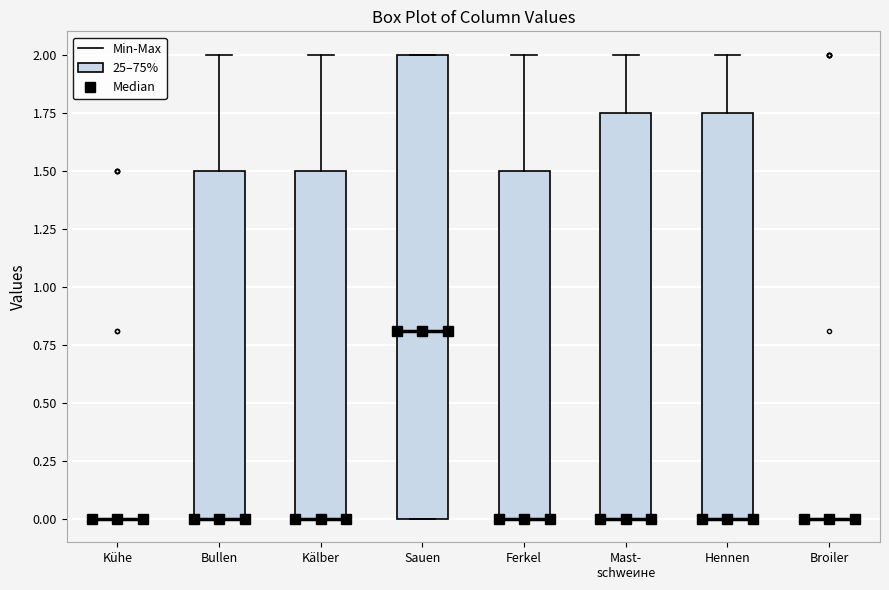

Reading left to right, read every box against the y-axis: the position of its median line, the range the box covers, and the ends of its whiskers. The values are not printed on the chart, so give them approximately, as read against the axis.

Kühe: box collapsed to a line at 0.00, whiskers 0.00 to 0.00
Bullen: median 0.00 (drawn on the box's lower edge), box 0.00 to 1.50, whiskers 0.00 to 2.00
Kälber: median 0.00 (drawn on the box's lower edge), box 0.00 to 1.50, whiskers 0.00 to 2.00
Sauen: median 0.80, box 0.00 to 2.00, whiskers 0.00 to 2.00
Ferkel: median 0.00 (drawn on the box's lower edge), box 0.00 to 1.50, whiskers 0.00 to 2.00
Mast- schweине: median 0.00 (drawn on the box's lower edge), box 0.00 to 1.75, whiskers 0.00 to 2.00
Hennen: median 0.00 (drawn on the box's lower edge), box 0.00 to 1.75, whiskers 0.00 to 2.00
Broiler: box collapsed to a line at 0.00, whiskers 0.00 to 0.00